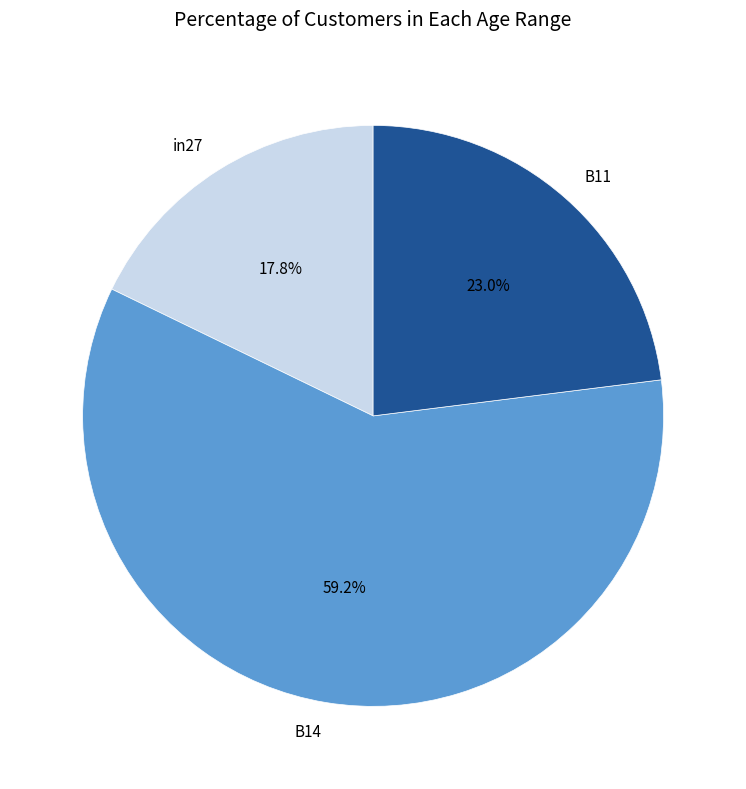

To the nearest percent, what percentage of the pie is B11?

23%